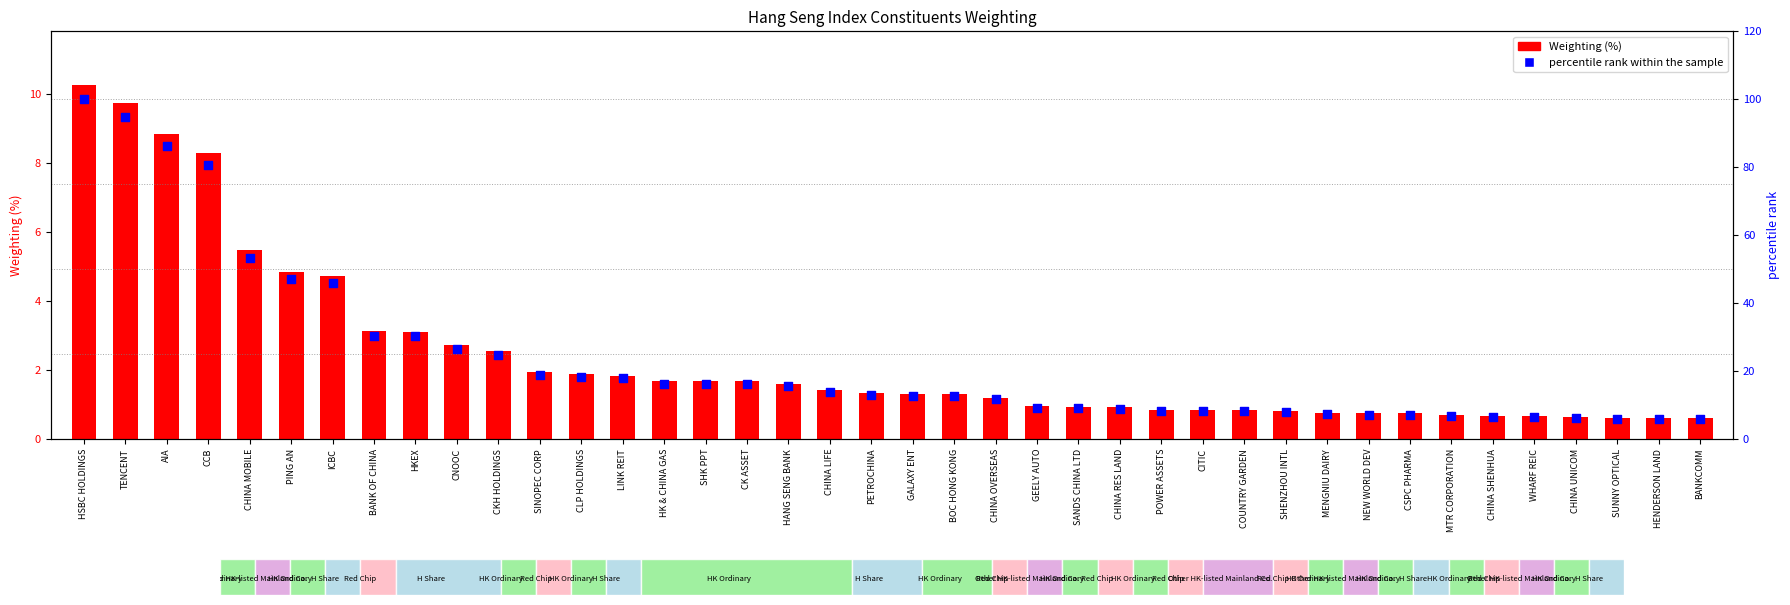

Which series has the largest total across all categories?

percentile rank within the sample